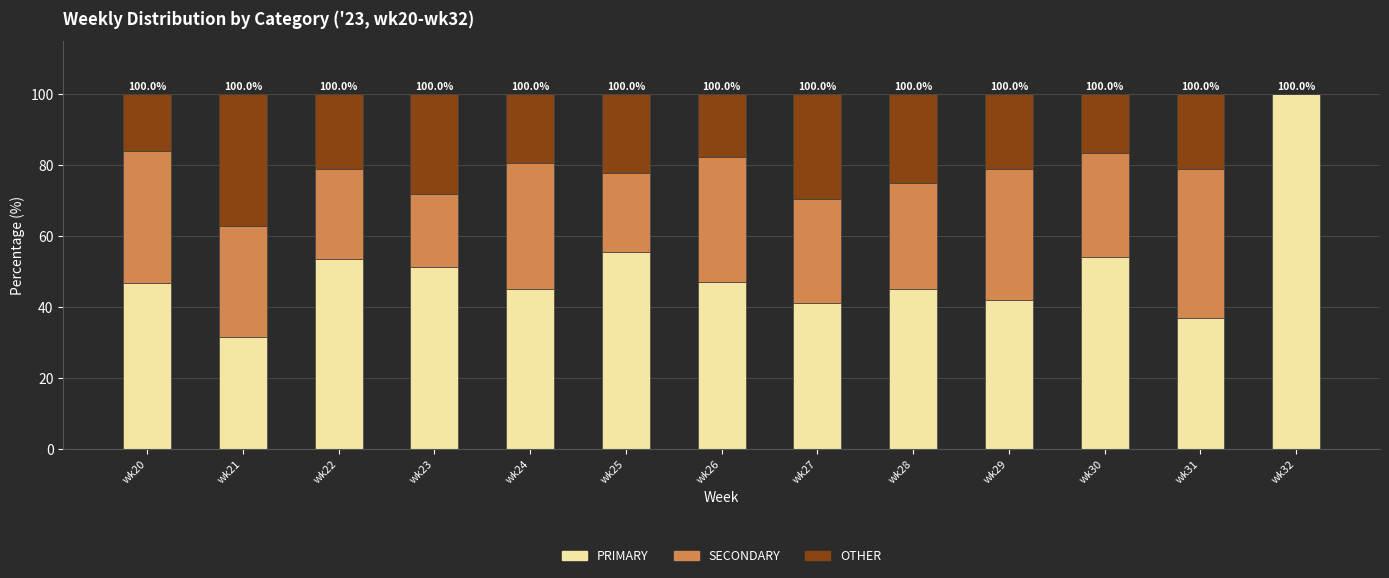

Is it true that PRIMARY equals 31.5 at wk21?

True